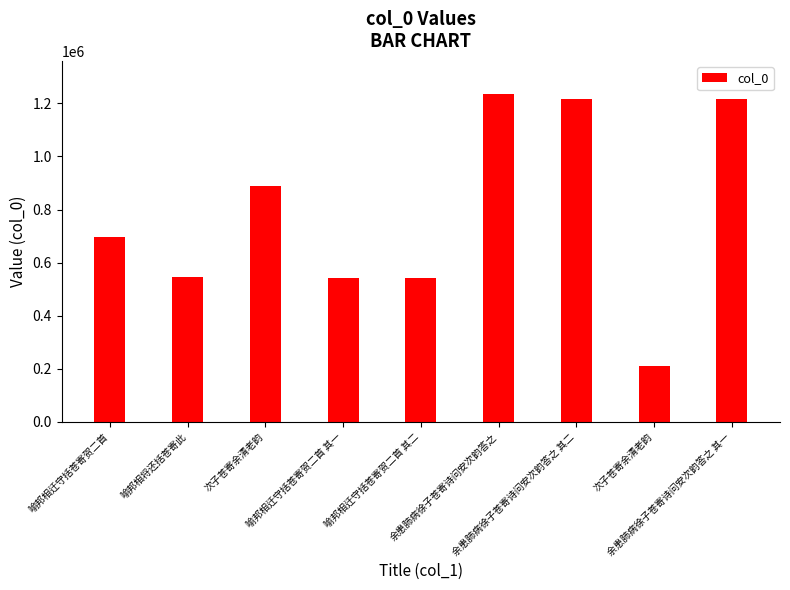

What is the value of the 9th bar from the left?

1218093